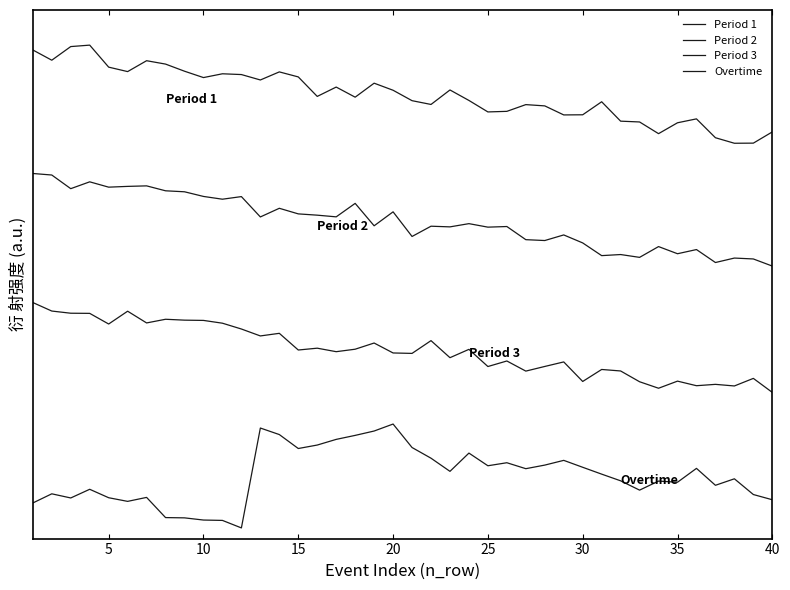

What is the value of the Period 3 point at the 21st from the left?

4.6